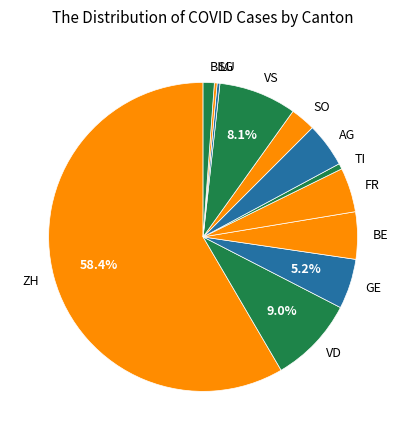

Which slice is the largest?

ZH